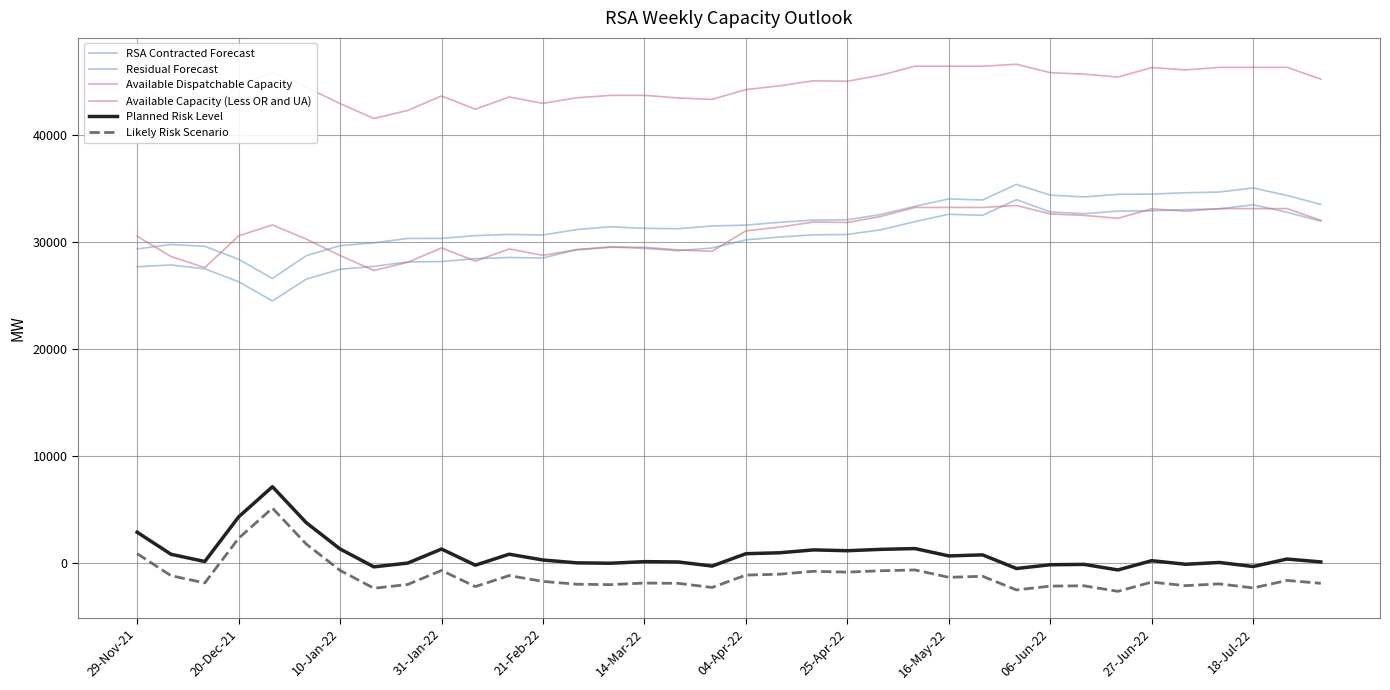

What is the average value of the Planned Risk Level series?

784